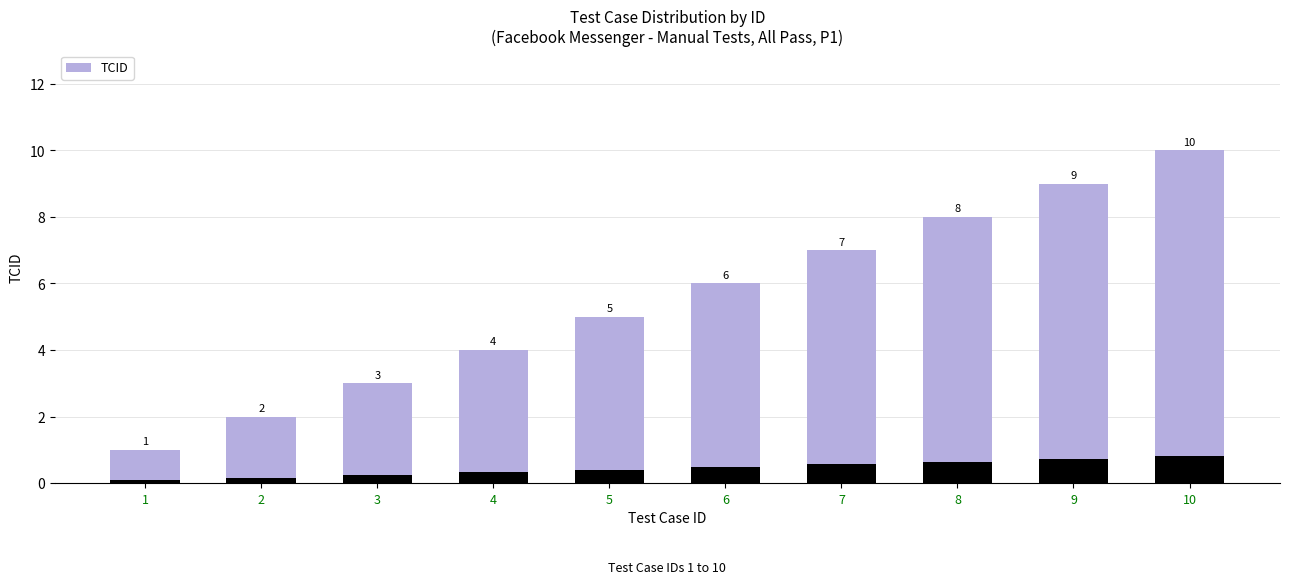

How many bars are there in total?

10